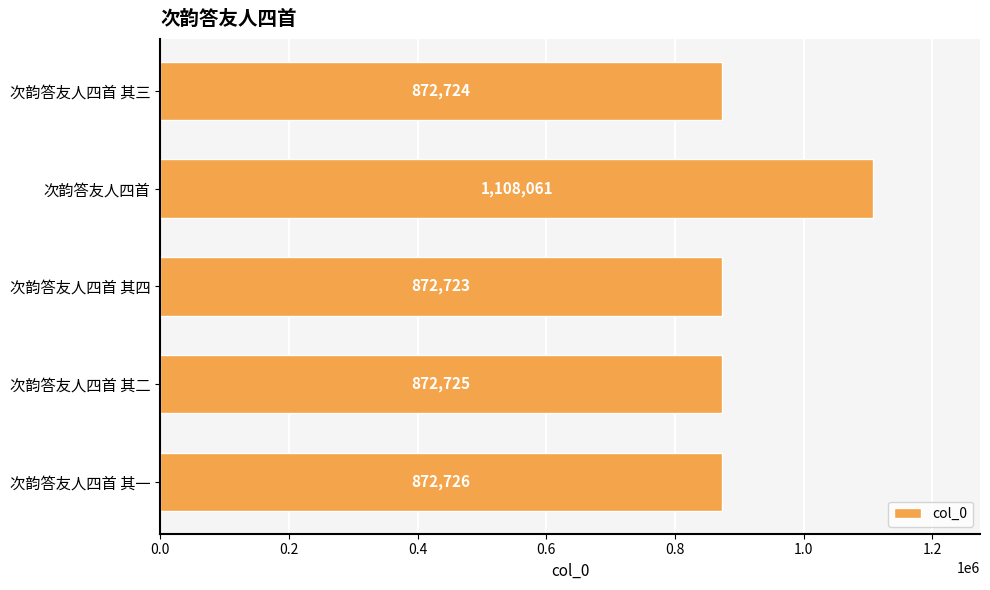

What is the maximum value shown in the chart?

1108061